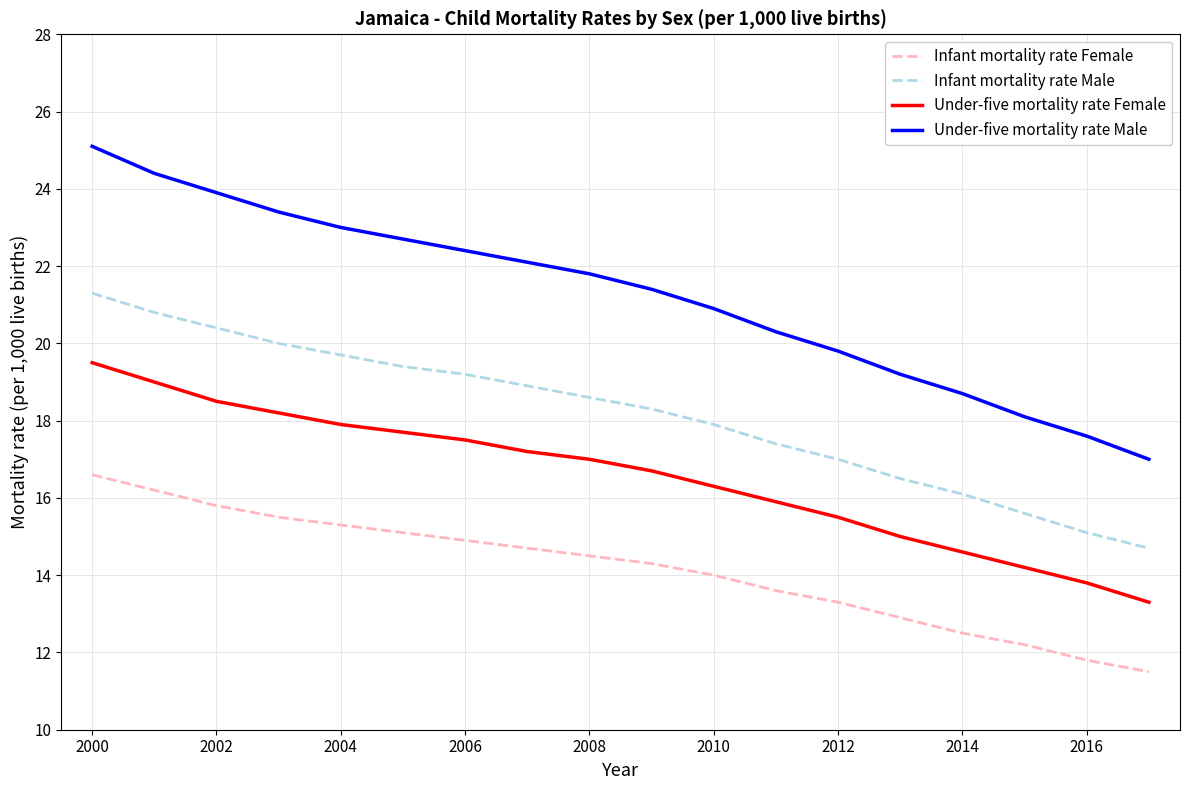

What is the difference between the second highest and second lowest values in the Infant mortality rate Female series?

4.4